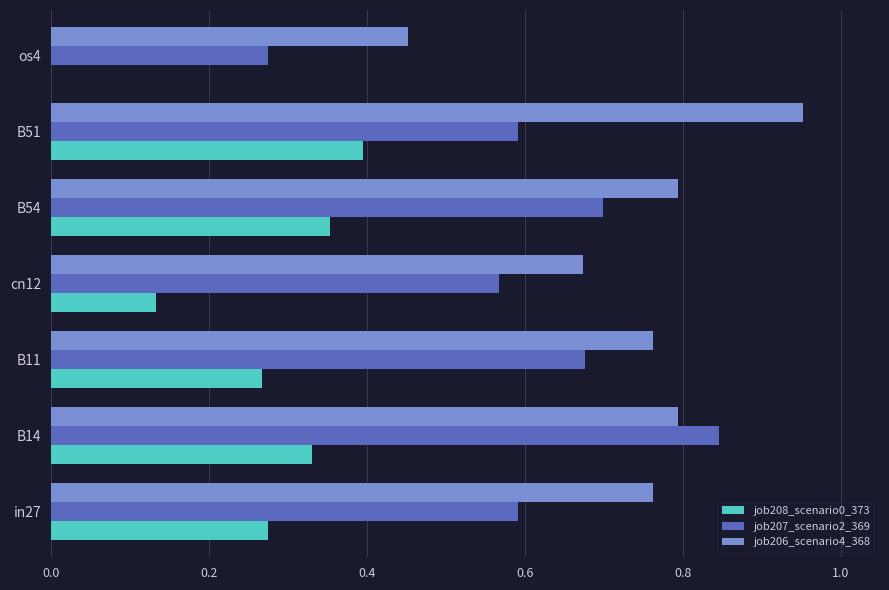

At which label is job208_scenario0_373 closest to 0?

os4